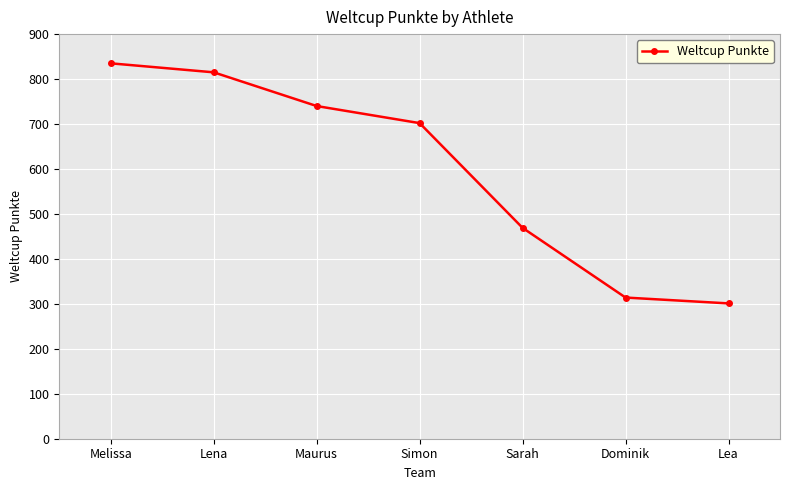

List the labels in order of value, largest first.

Melissa, Lena, Maurus, Simon, Sarah, Dominik, Lea